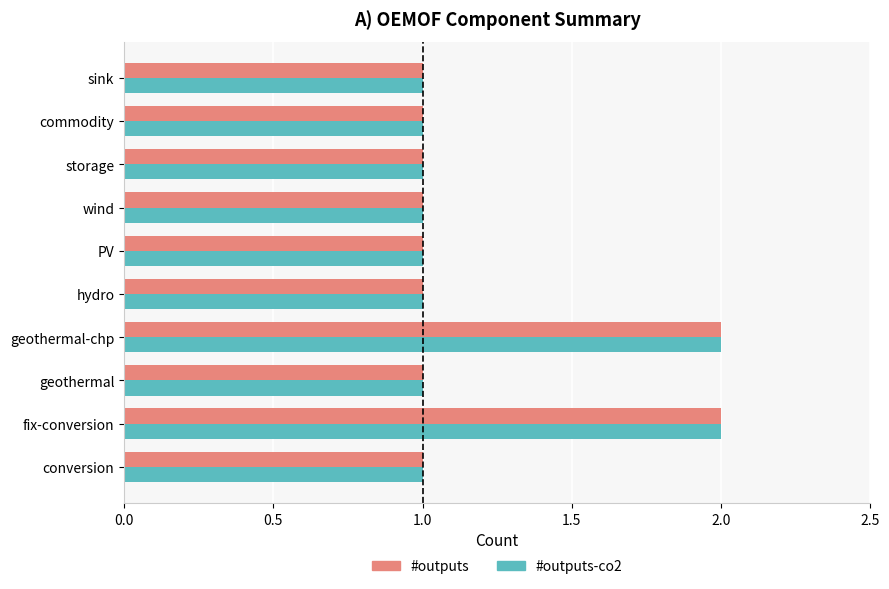

How many data points does each series have?

10